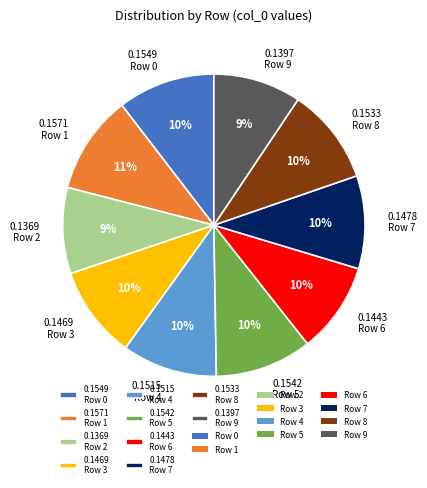

To the nearest percent, what percentage of the pie is 0.1397 Row 9?

9%